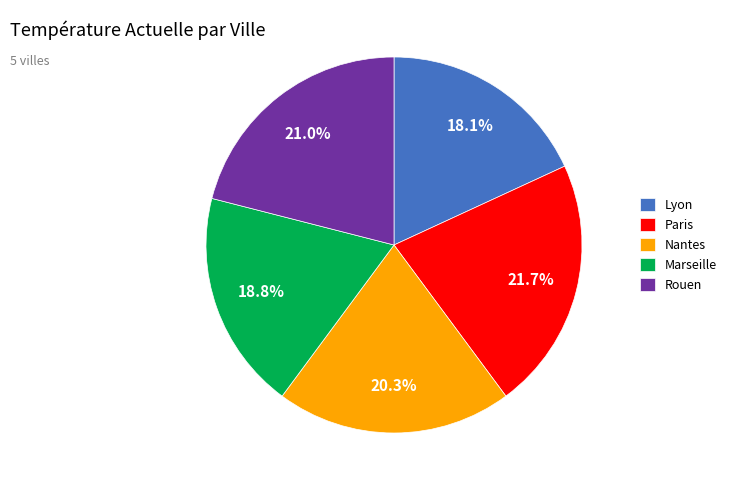

What portion of the pie excludes Lyon?

81.9%